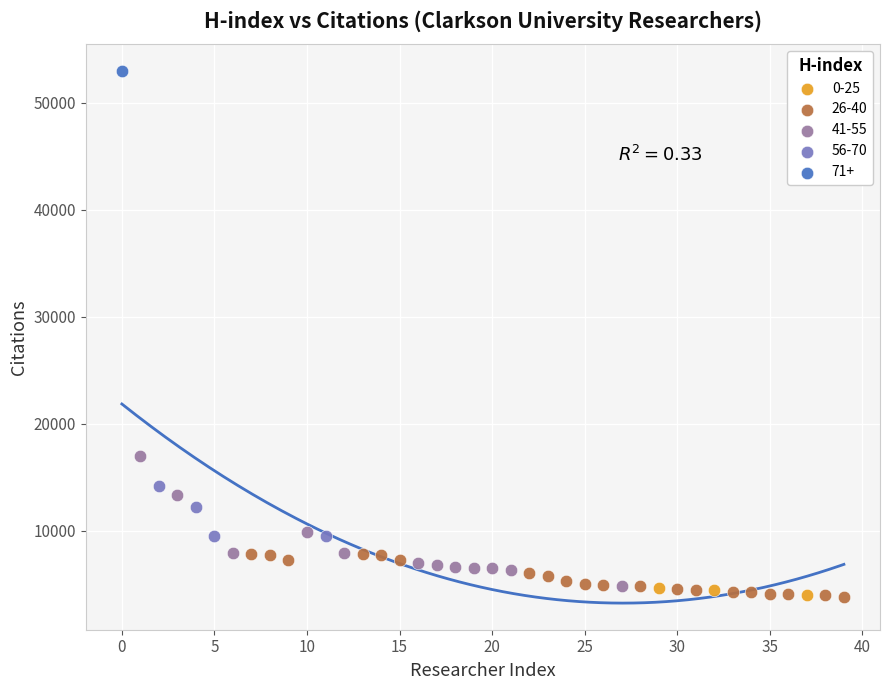

What are all the series names shown in the legend?

0-25, 26-40, 41-55, 56-70, 71+